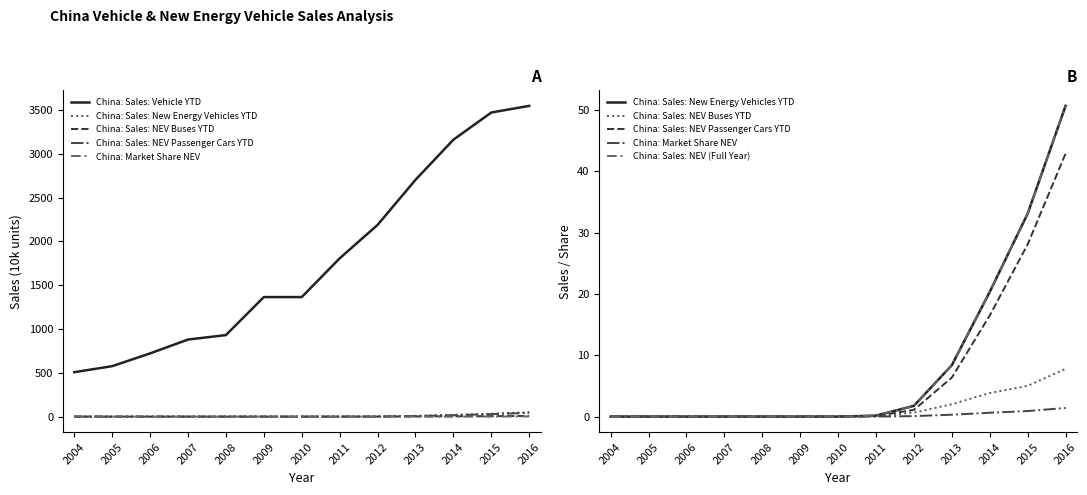

What are all the series names shown in the legend?

China: Sales: Vehicle YTD, China: Sales: New Energy Vehicles YTD, China: Sales: NEV Buses YTD, China: Sales: NEV Passenger Cars YTD, China: Market Share NEV, China: Sales: NEV (Full Year)